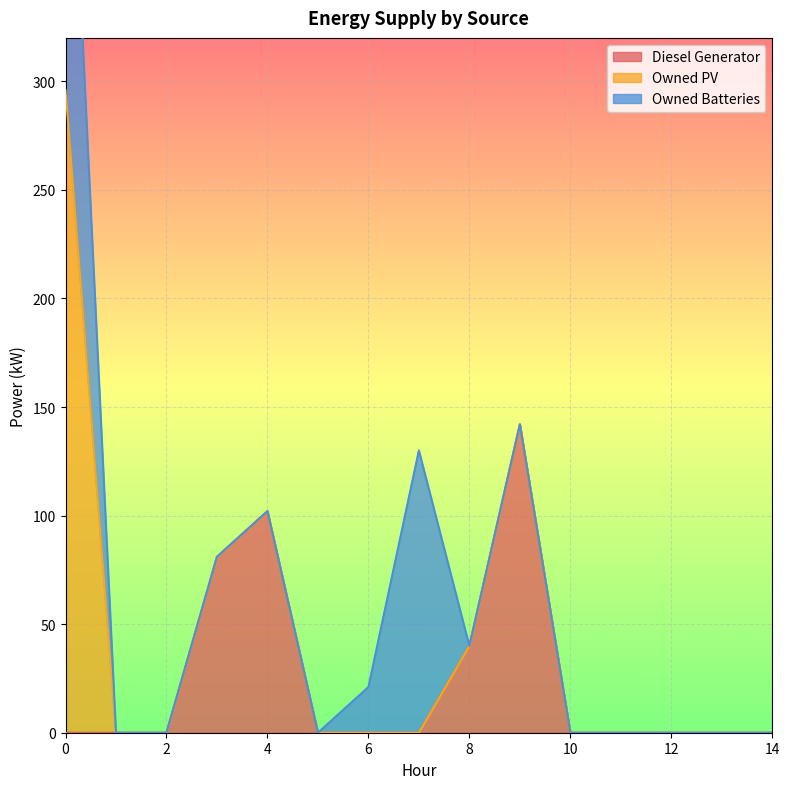

In Diesel Generator, how many points are higher than both neighbors (excluding endpoints)?

2